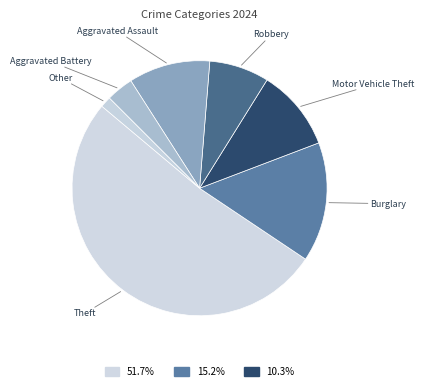

Which slice is the smallest?

Other